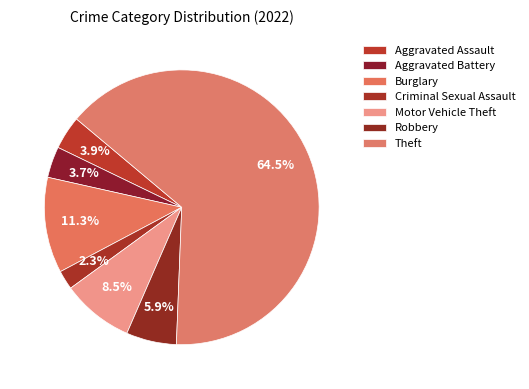

How many segments does this pie chart have?

7